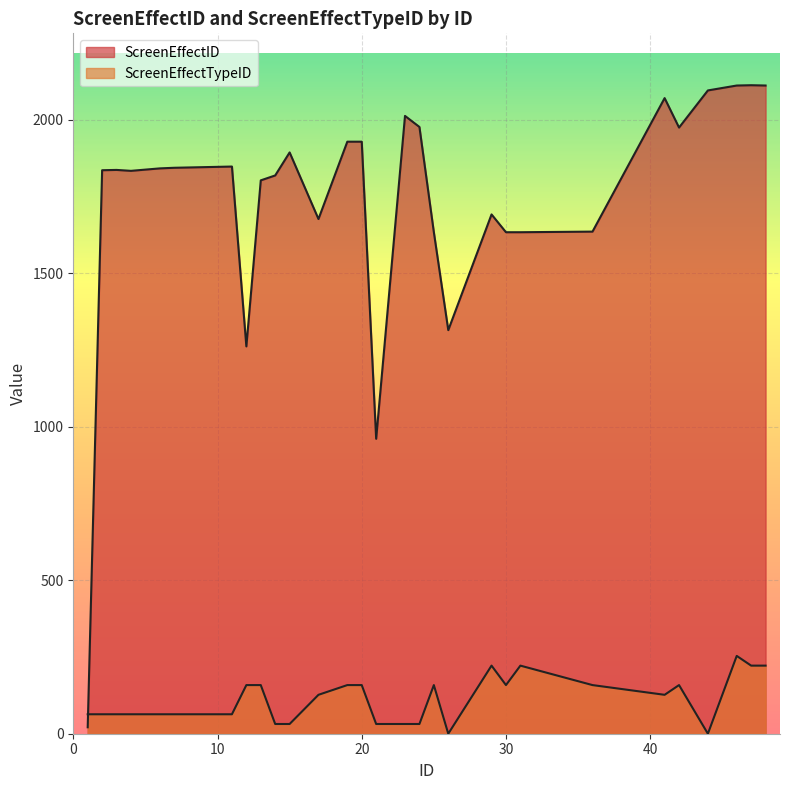

Which series changed the most between 9 and 24?

ScreenEffectID